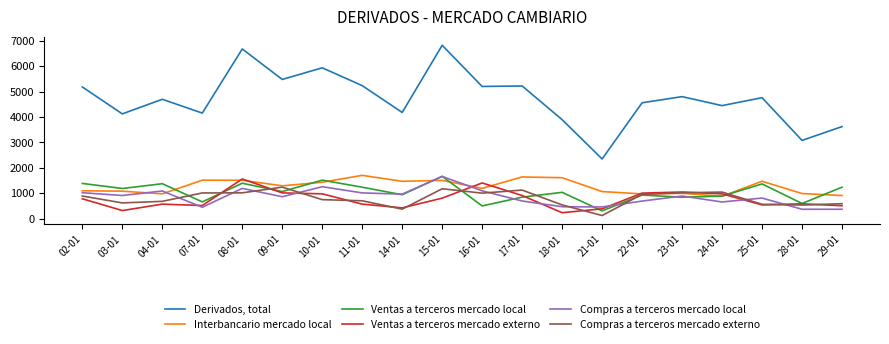

What is the sum of all Compras a terceros mercado externo values?

15995